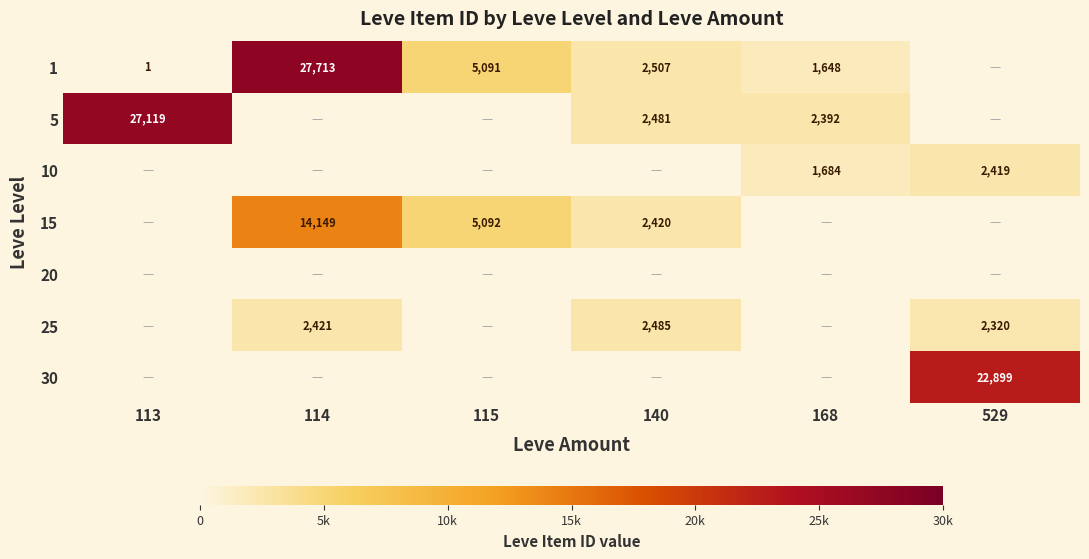

Which label corresponds to the largest value in the chart?

114